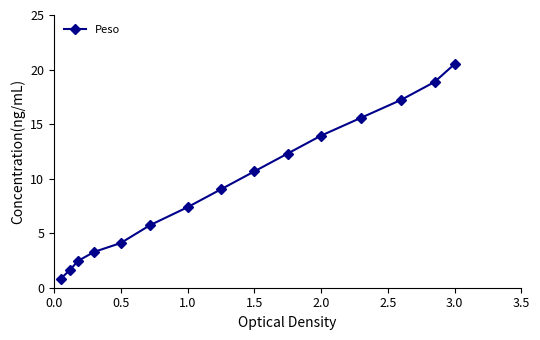

What is the value of the 2nd point from the left?

1.6